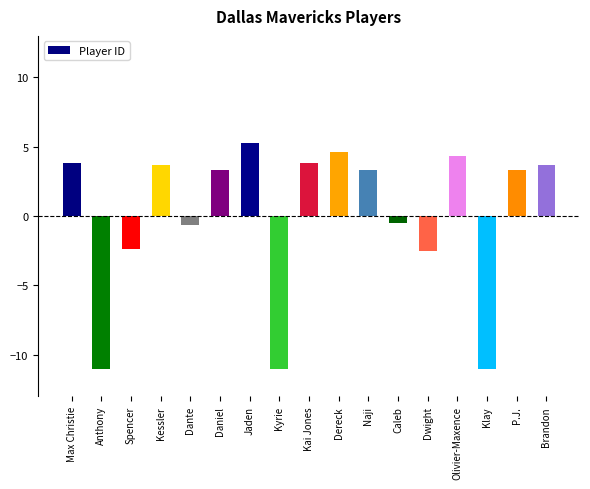

The value at P.J. is 3.3. True or false?

True